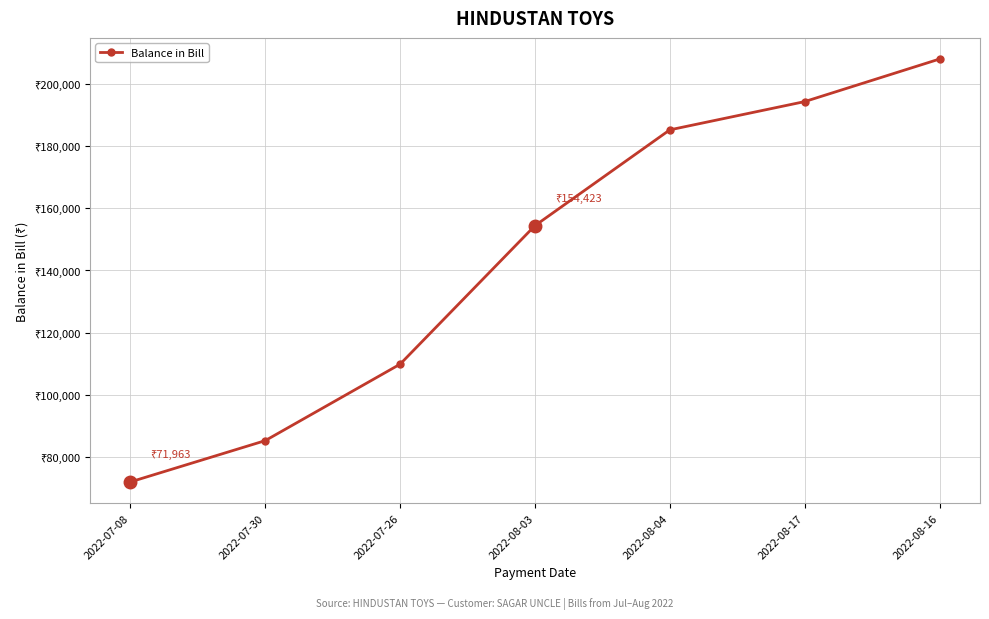

At which label is the value closest to 140003?

2022-08-03